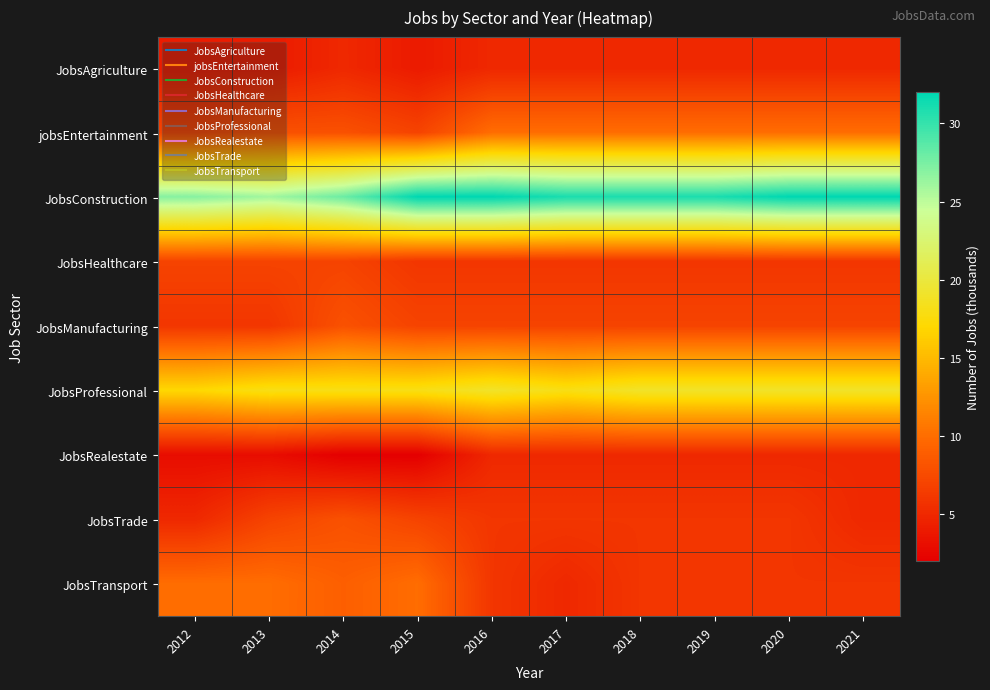

At how many categories does at least one series exceed 25?

10